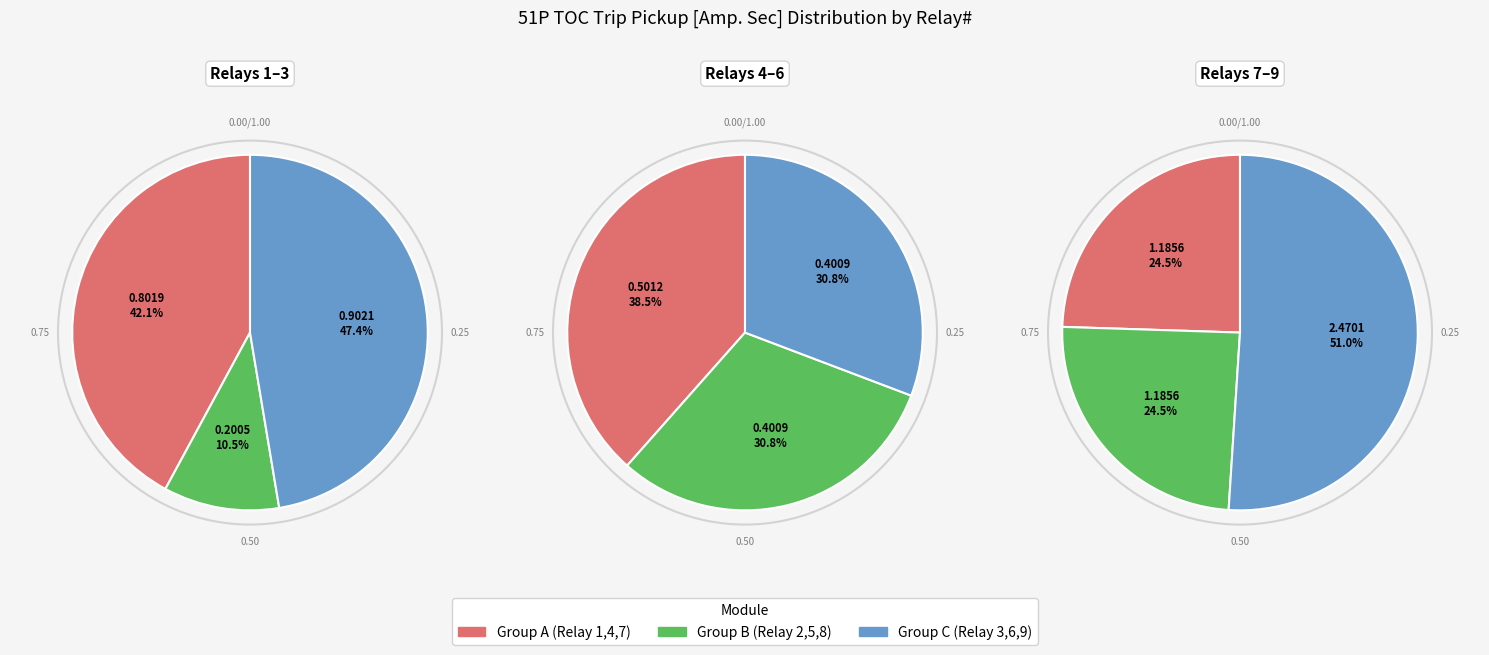

The Relay 1 slice represents 17% of the pie. True or false?

False